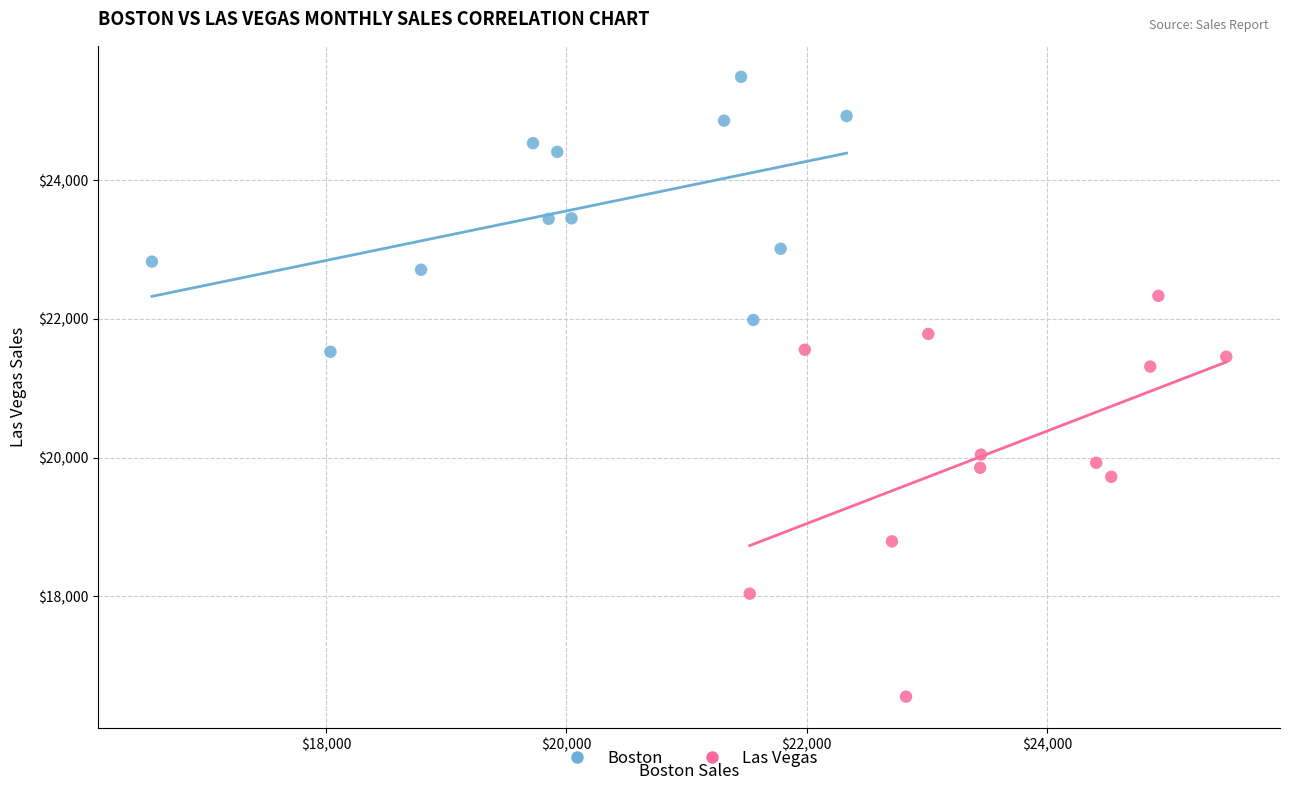

Which series contains the highest Y value?

Boston